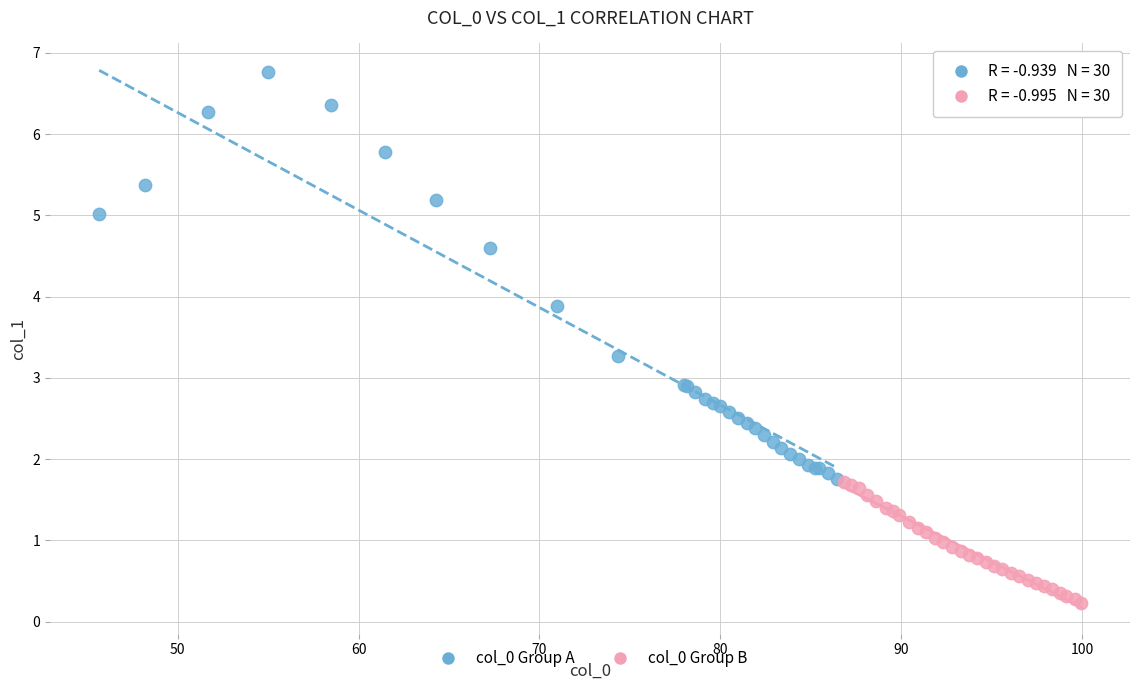

Which series has the largest Y range (max minus min)?

col_0 Group A